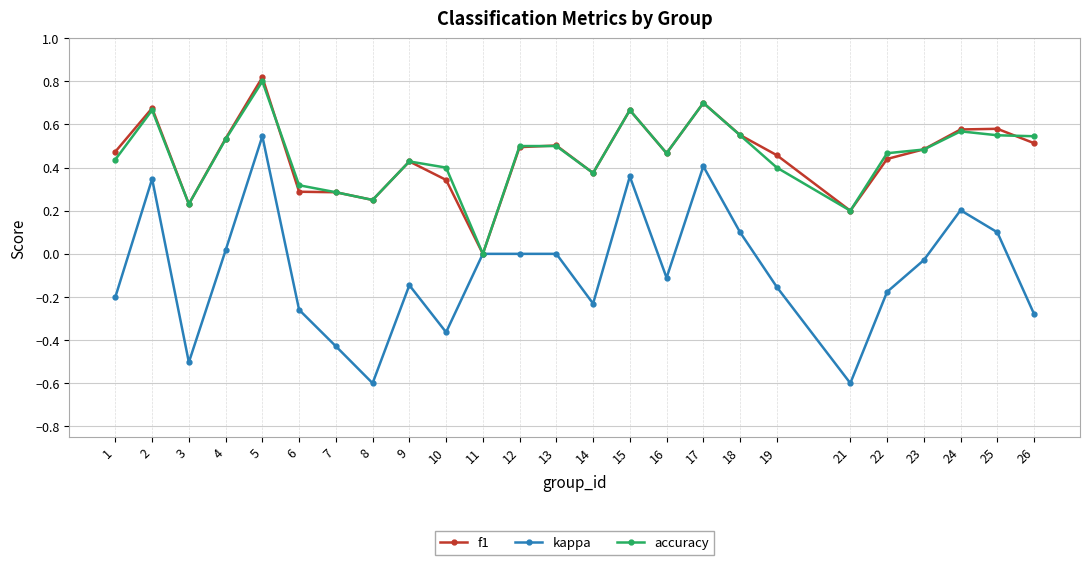

At which category does accuracy reach its first local valley?

3